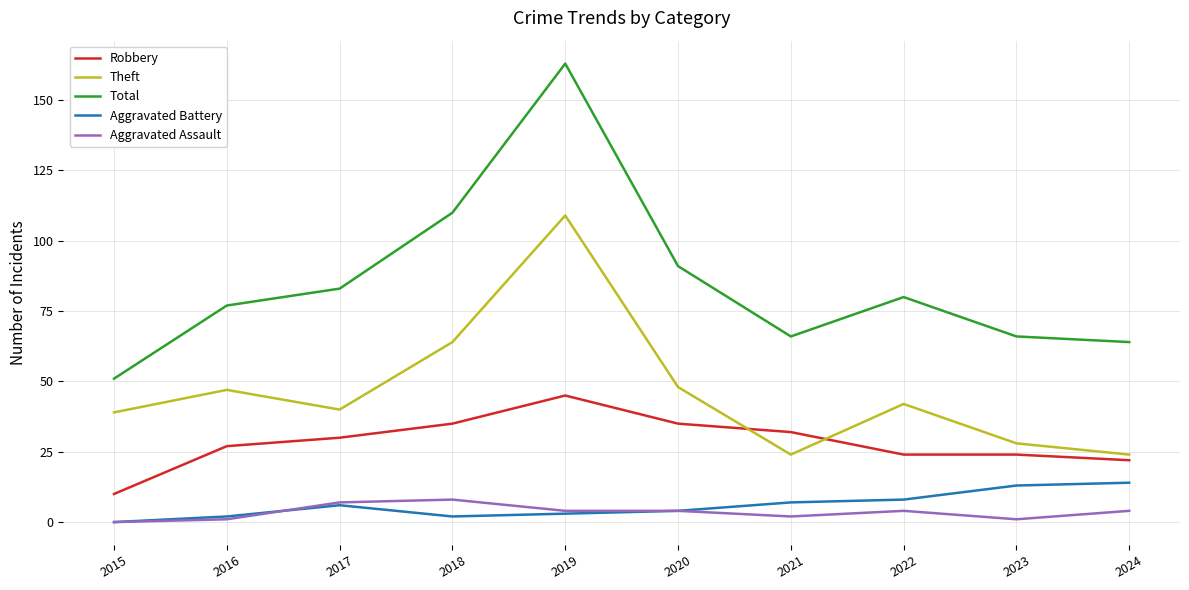

True or false: Theft has more than 2 interior local peaks.

True